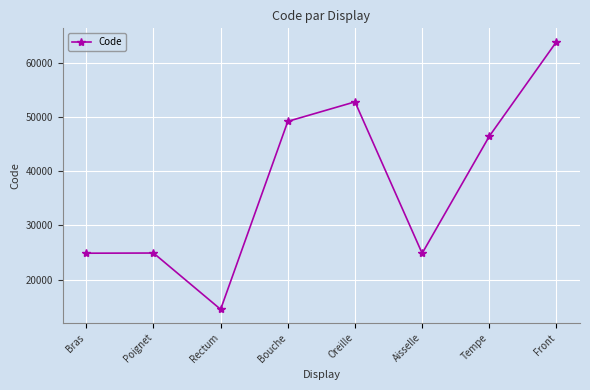

What is the average value?

37687